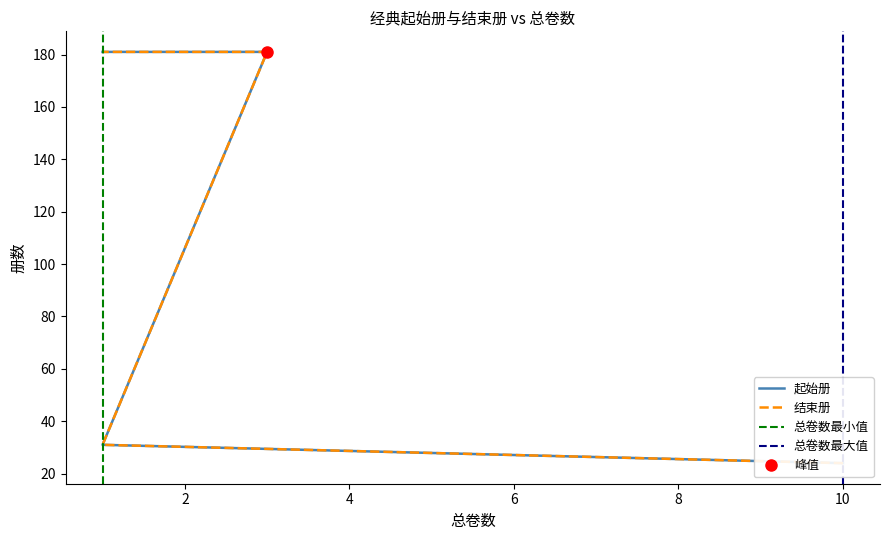

True or false: 起始册 and 结束册 cross at least once.

False